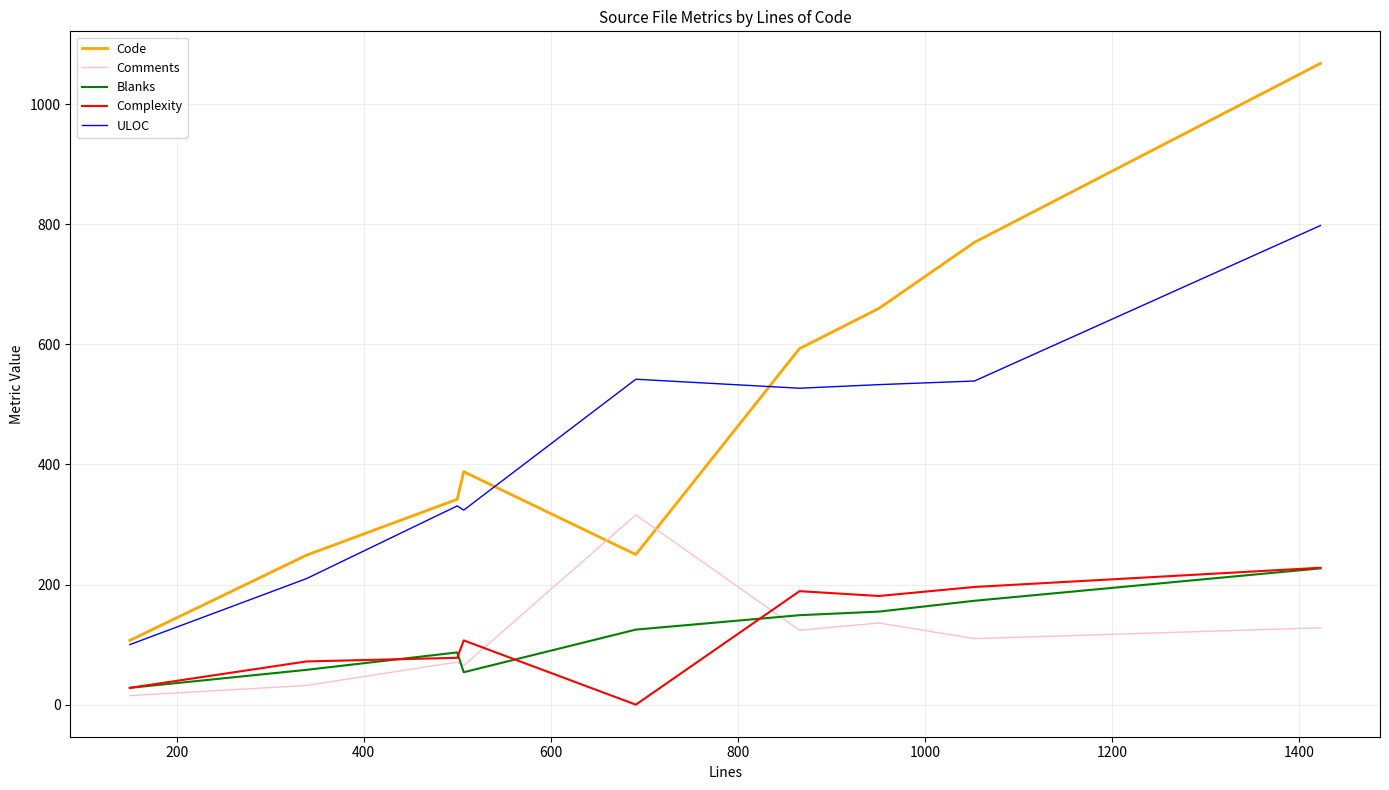

Which series has the largest range (max minus min)?

Code